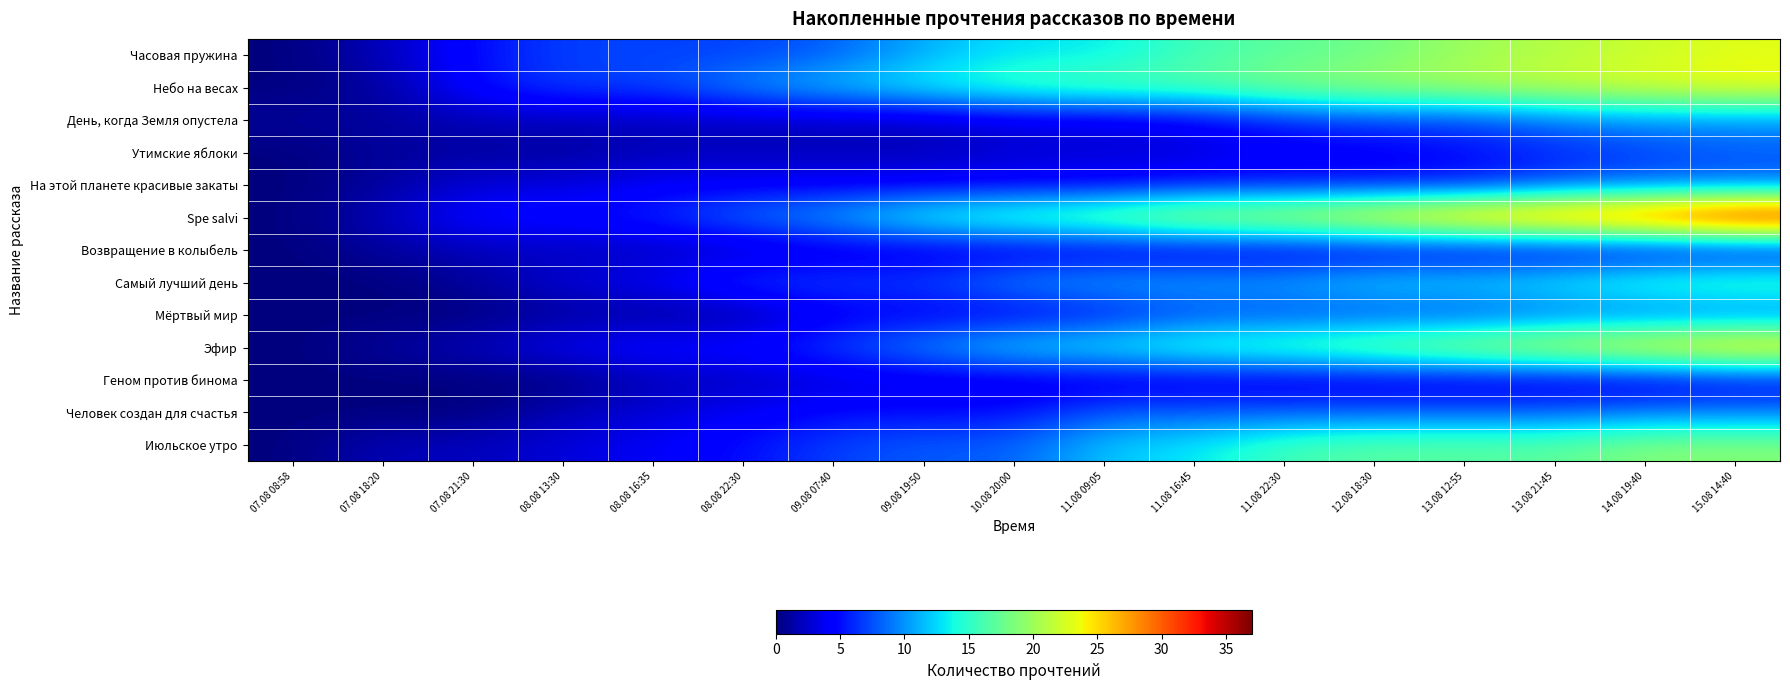

Which series has the widest spread of values?

Spe salvi